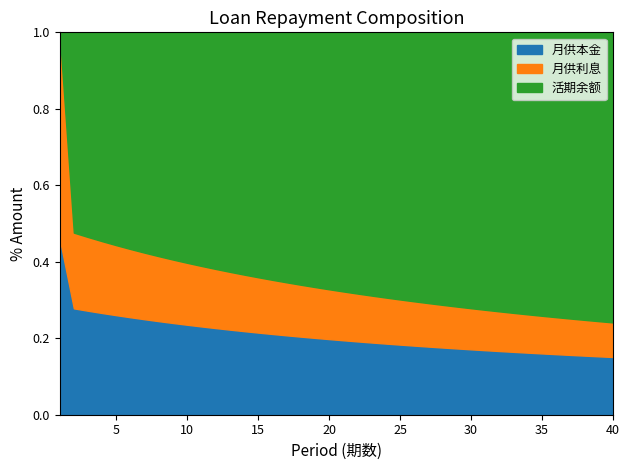

Which series has the largest range (max minus min)?

活期余额